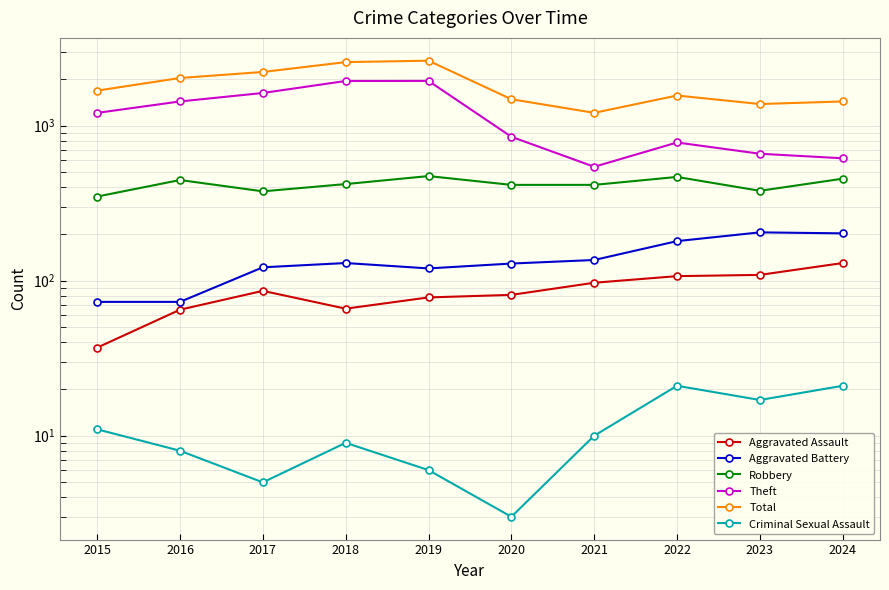

True or false: Aggravated Battery has more than 1 points higher than both neighbors.

True